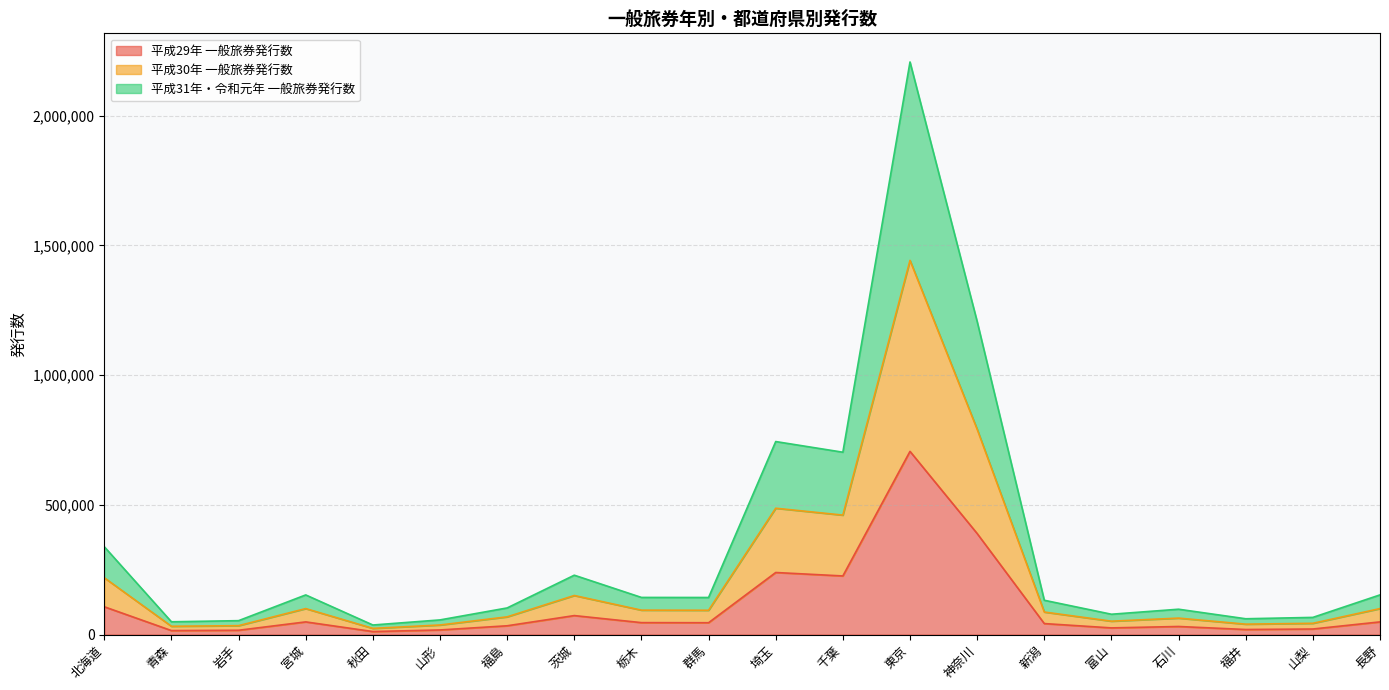

What is the difference between the 平成29年 一般旅券発行数 values at 北海道 and 新潟?

64779